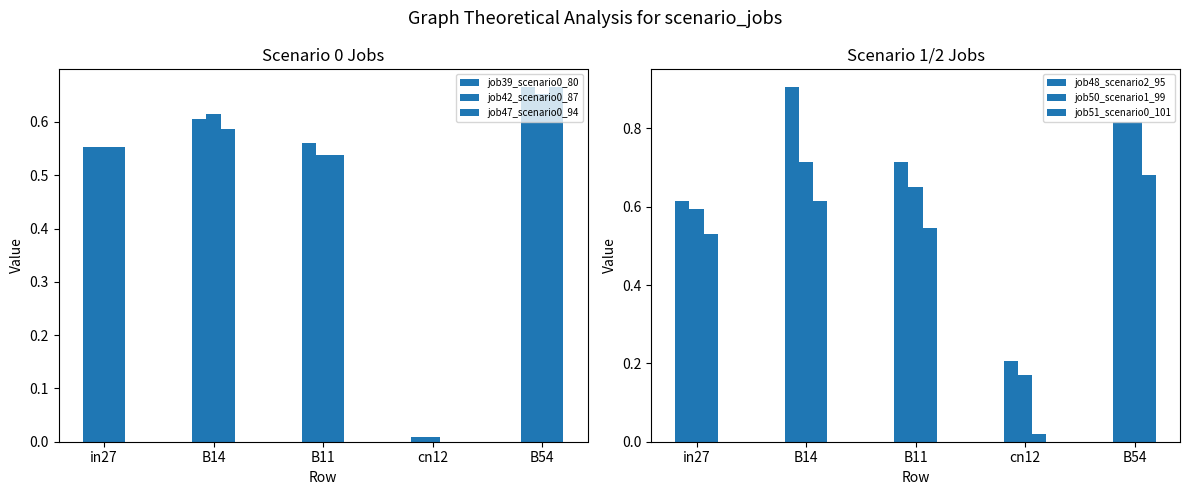

Which series changed the most between in27 and B54?

job50_scenario1_99